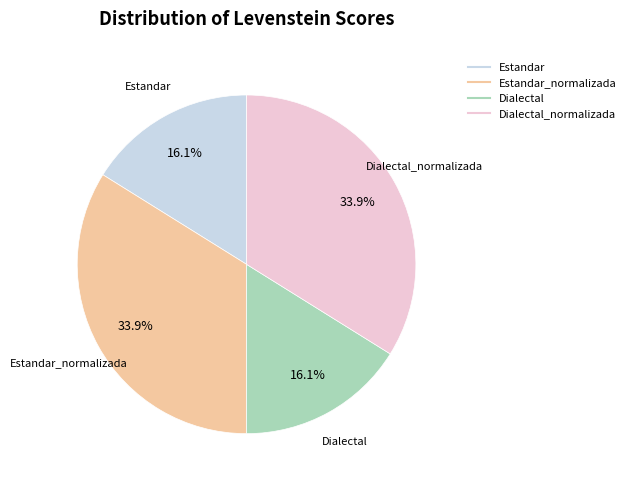

Is there any slice that represents more than half of the pie?

No